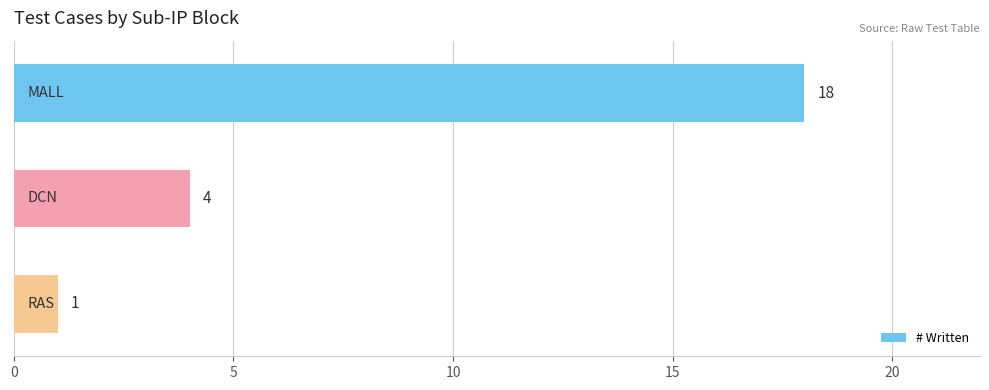

What is the maximum value shown in the chart?

18